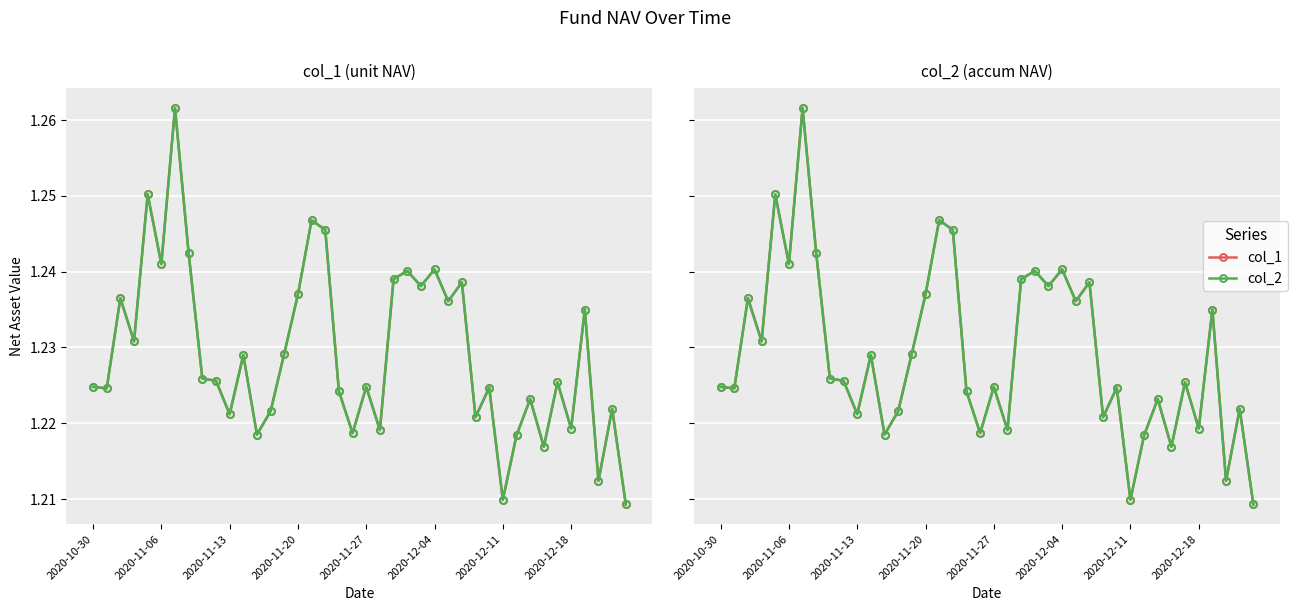

List the series in order of their peak value, highest first.

col_1, col_2